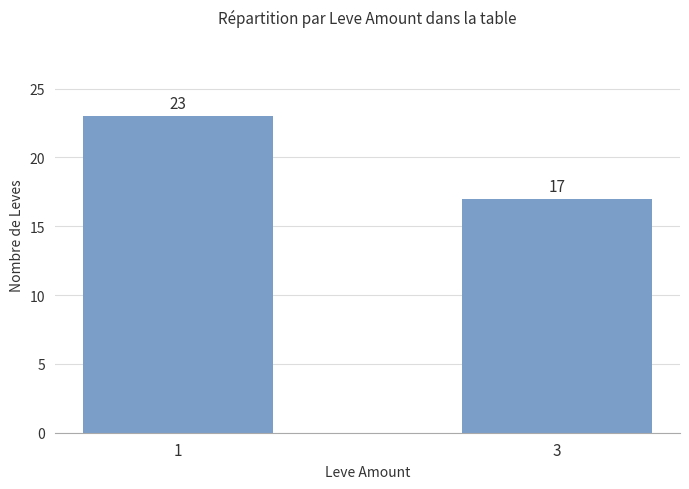

What is the minimum value shown in the chart?

17